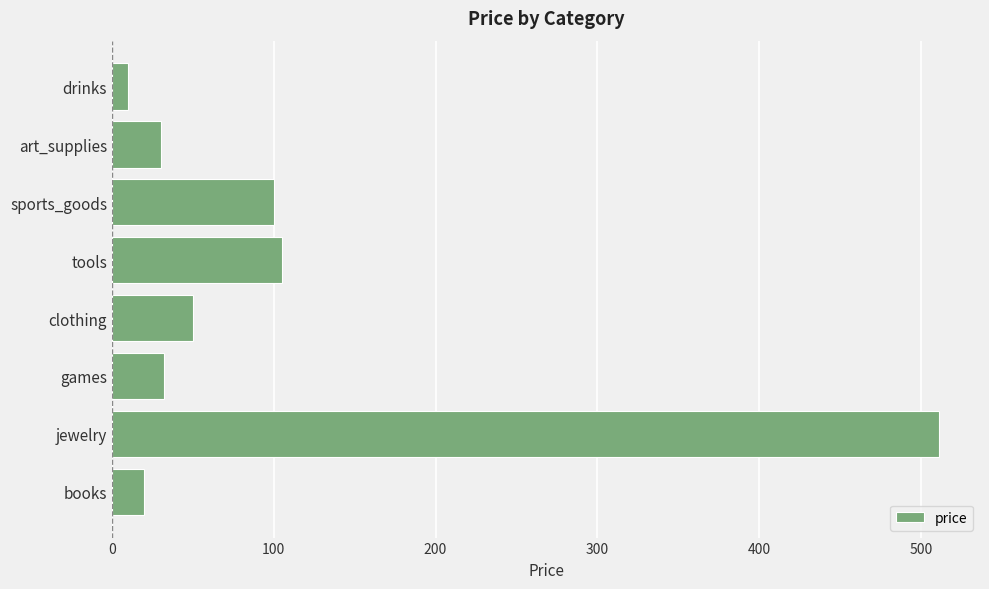

At which category does the chart reach its minimum across all series?

drinks